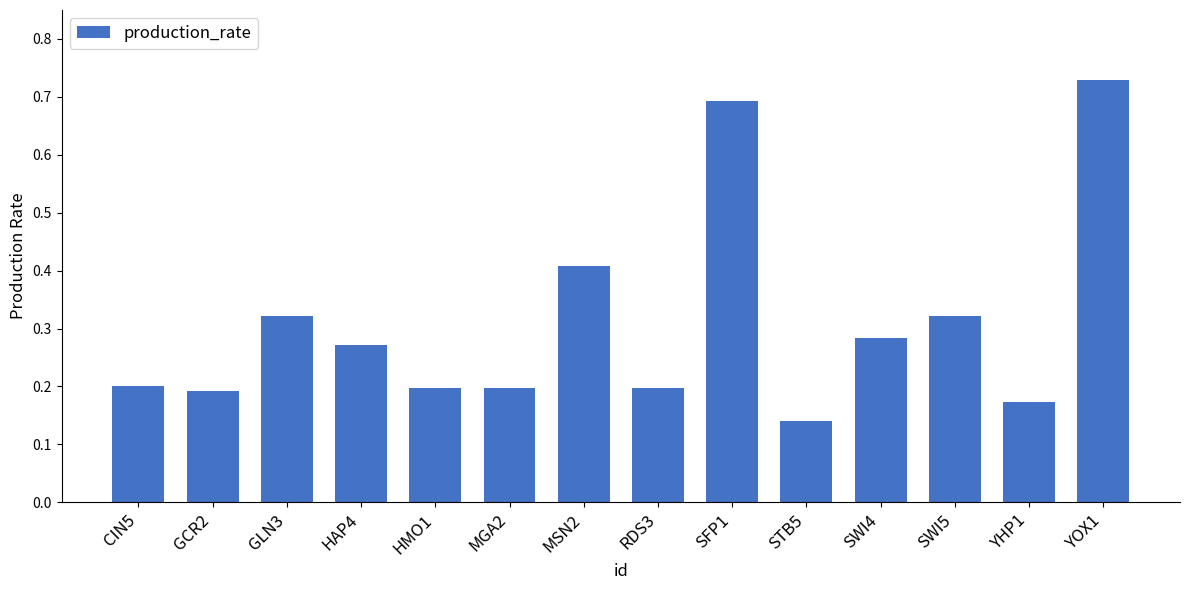

At which category does the chart reach its peak across all series?

YOX1